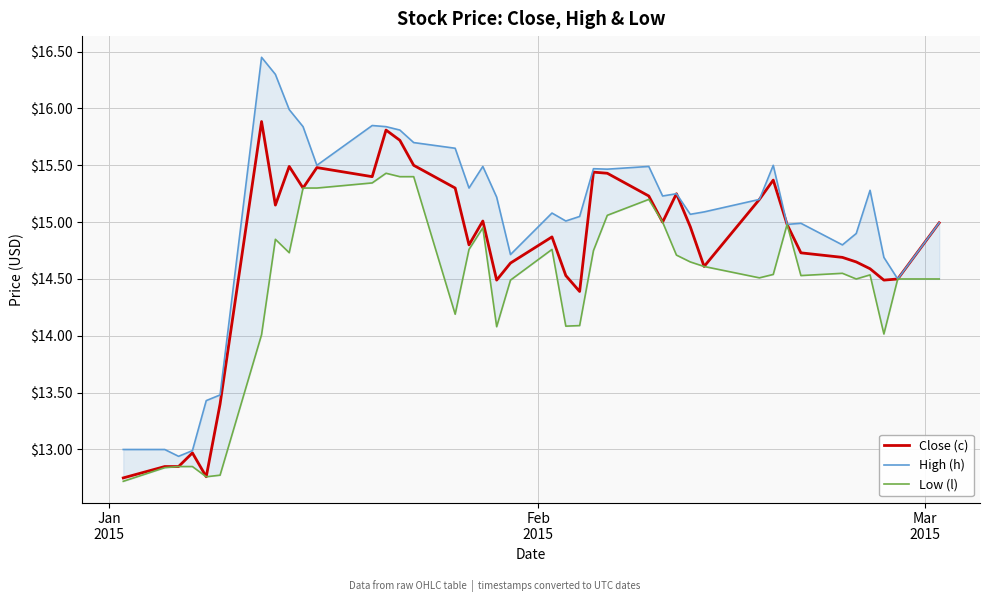

What is the minimum value for Low (l)?

12.7